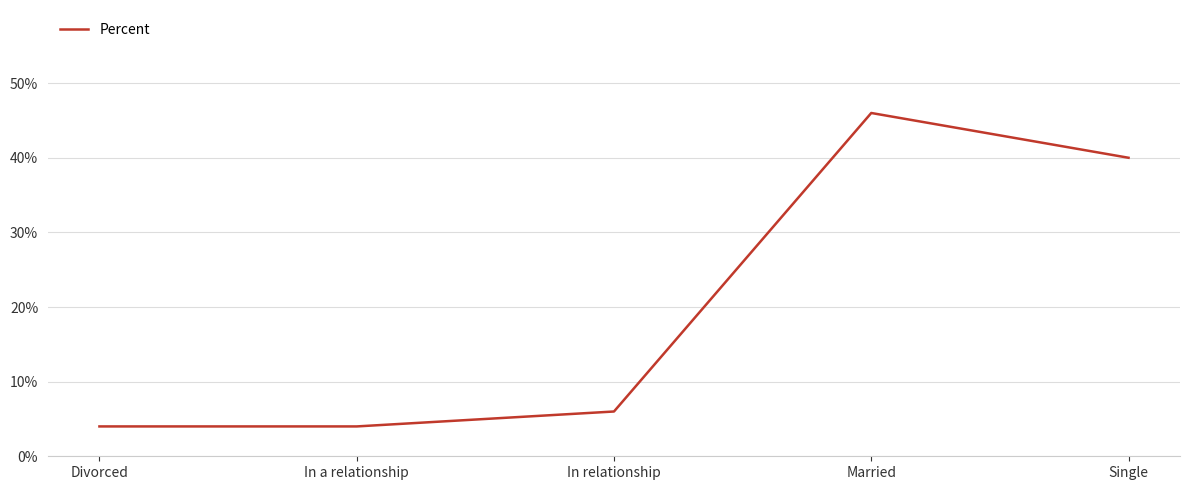

What position from the right is Married?

2